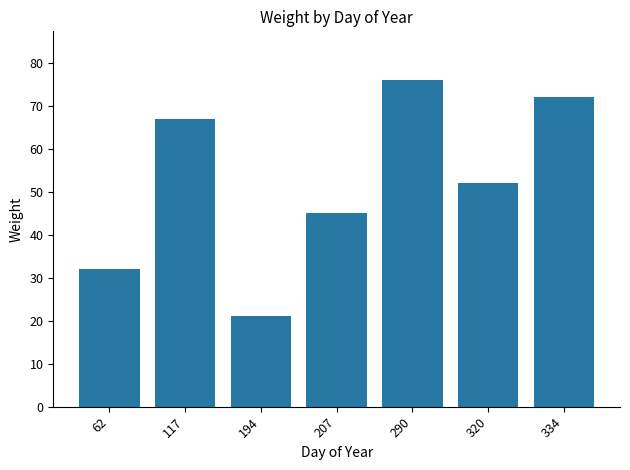

Is it true that the value at 290 is 76?

True